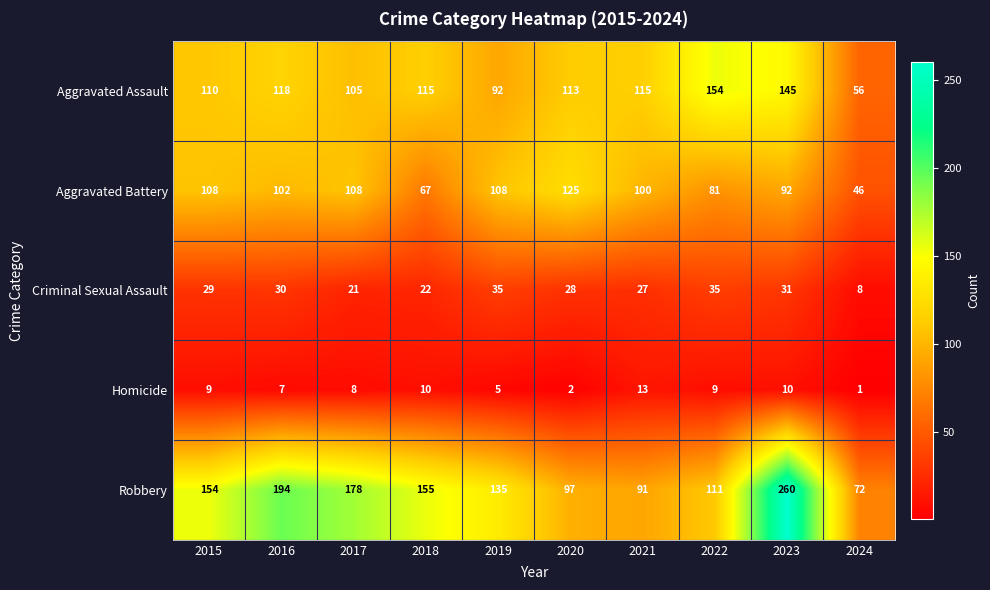

Where does the Aggravated Assault series first go above 115?

2016